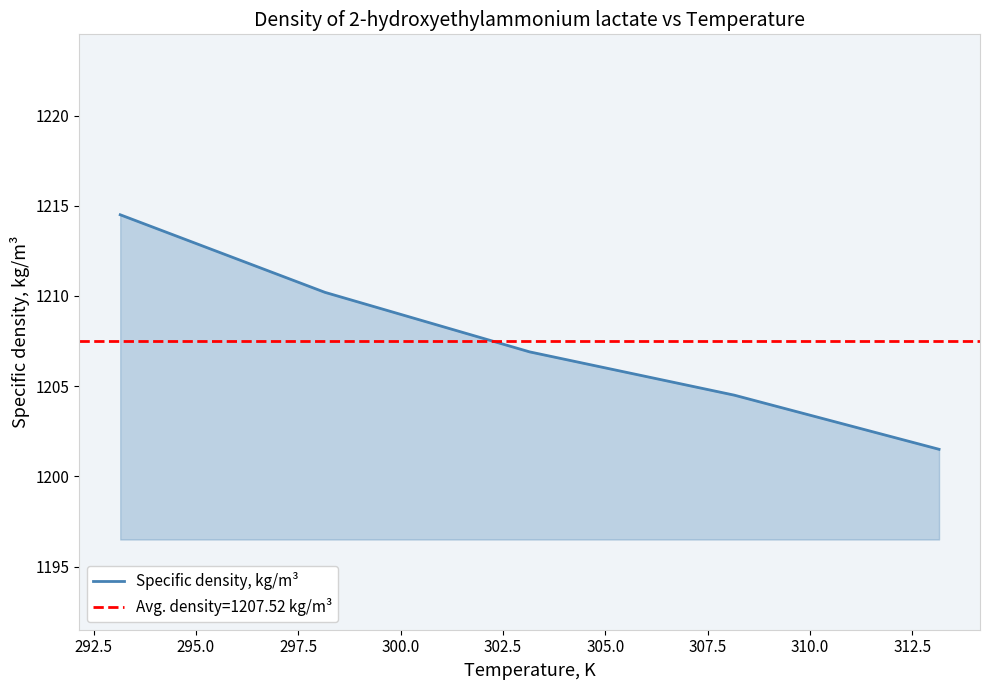

What is the difference between the maximum and minimum values?

13.0